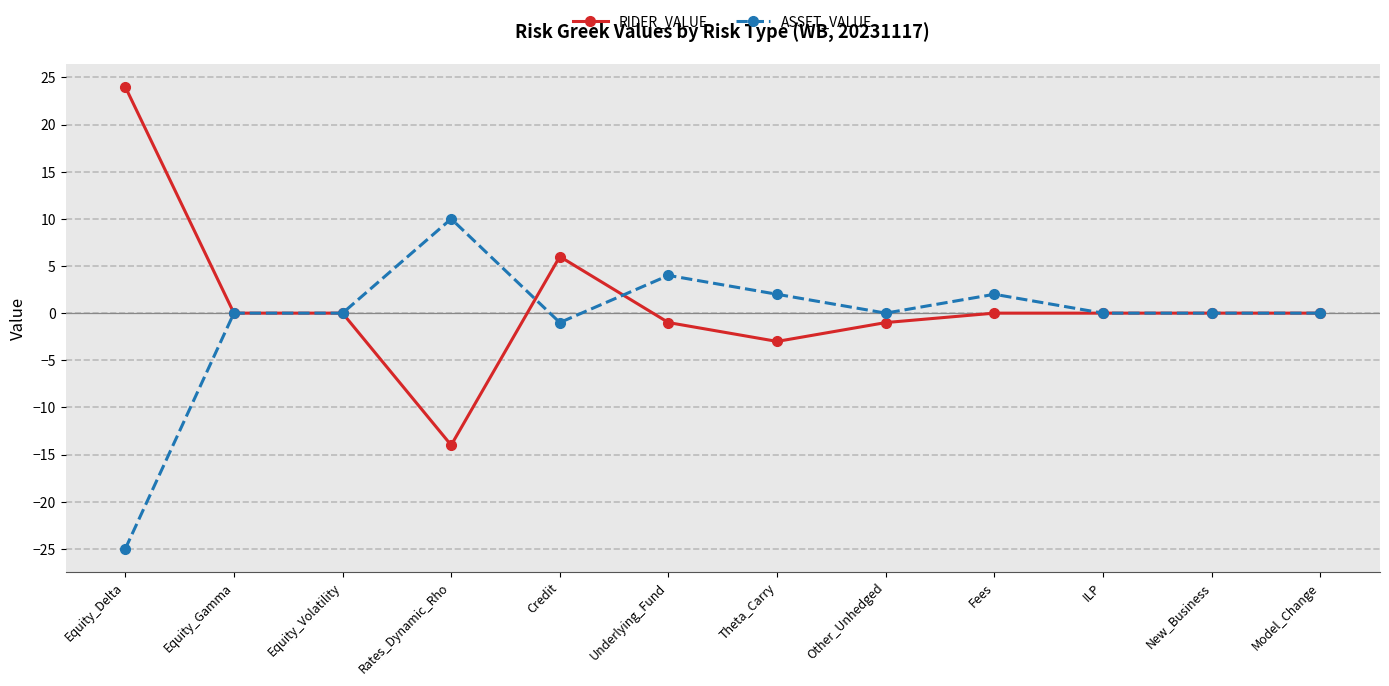

Is it true that RIDER_VALUE equals 24 at Equity_Volatility?

False